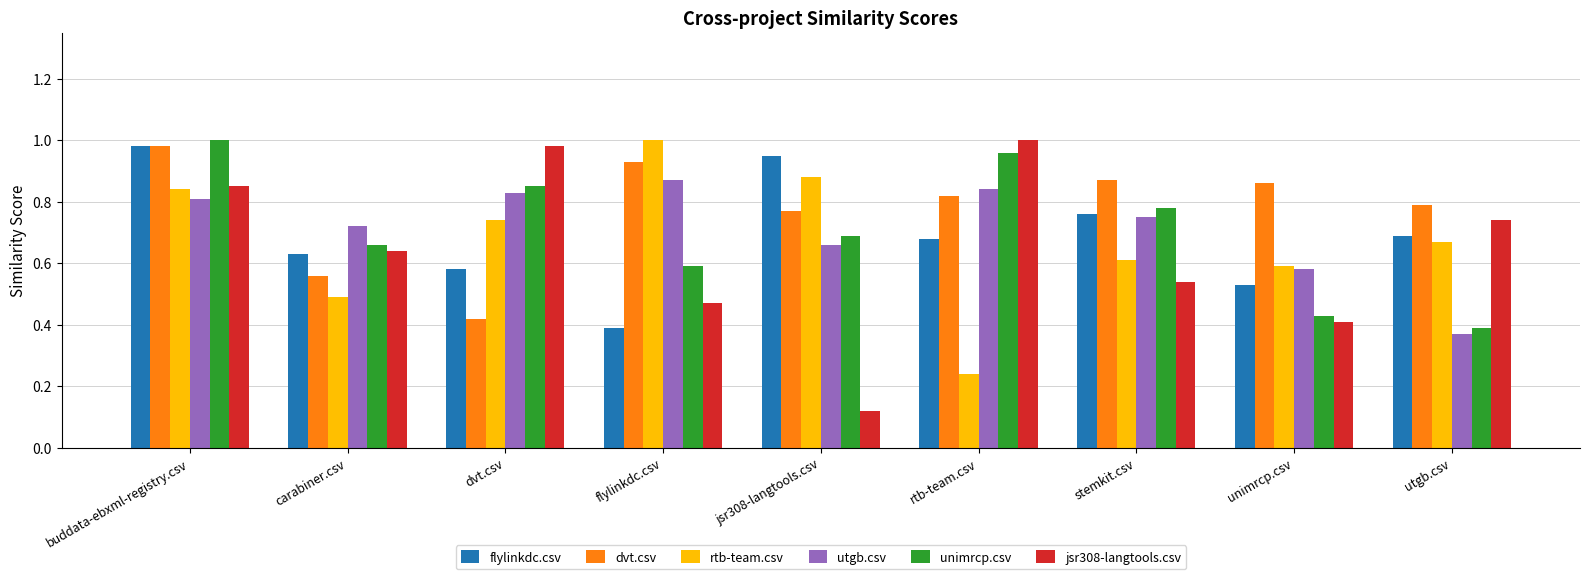

What is the sum of all jsr308-langtools.csv values?

5.8